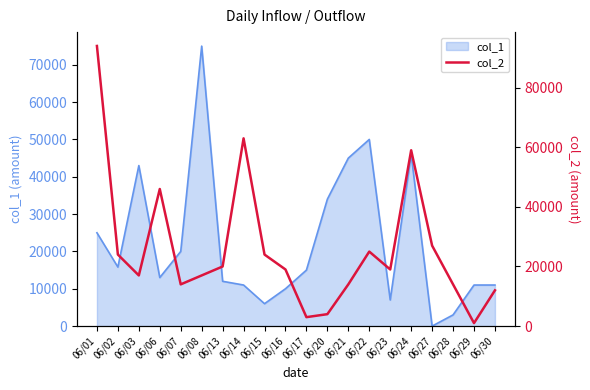

At which category does the data reach its first local peak?

06/06